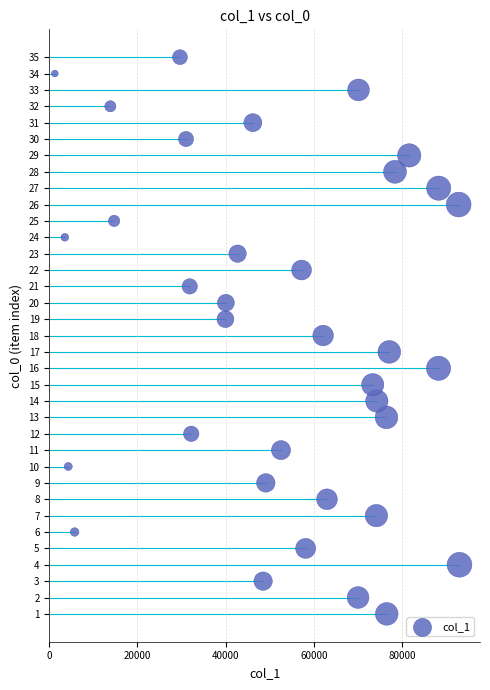

What is the range of Y values (max minus min)?

34